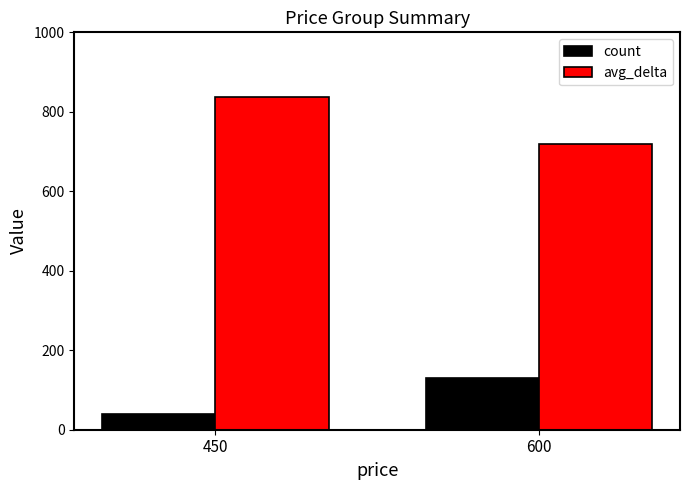

How many bars are there in each group?

2